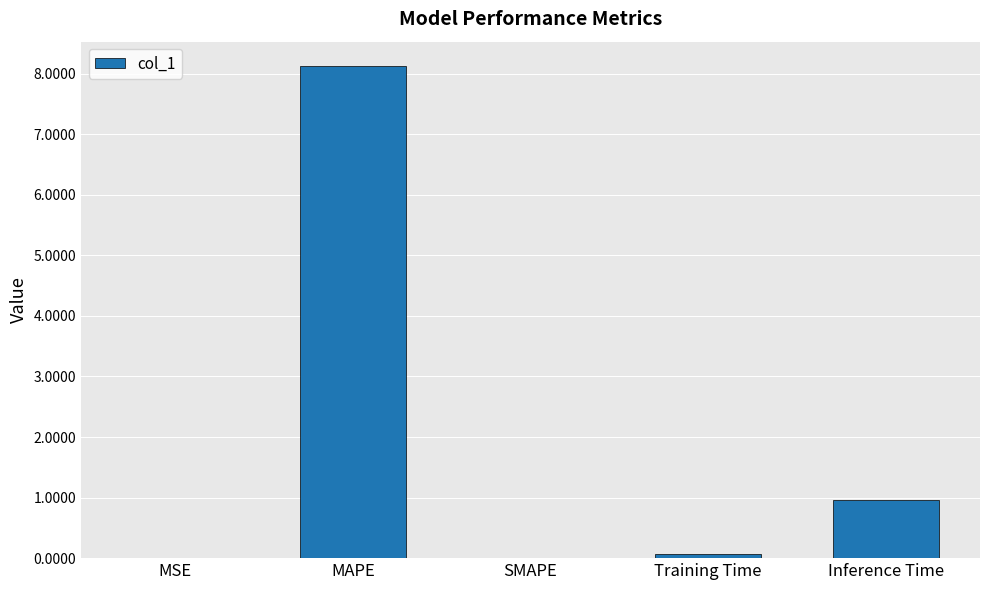

The chart shows a value of 0.1 at Training Time. True or false?

True